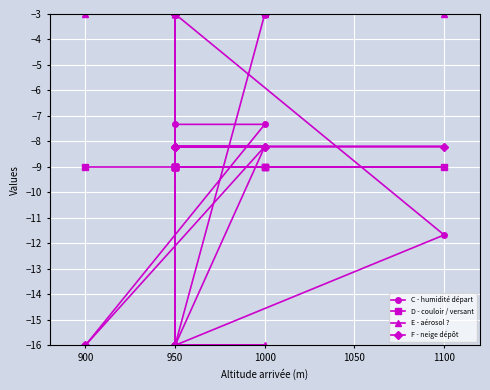

Is this an area chart (filled region under the line)?

No